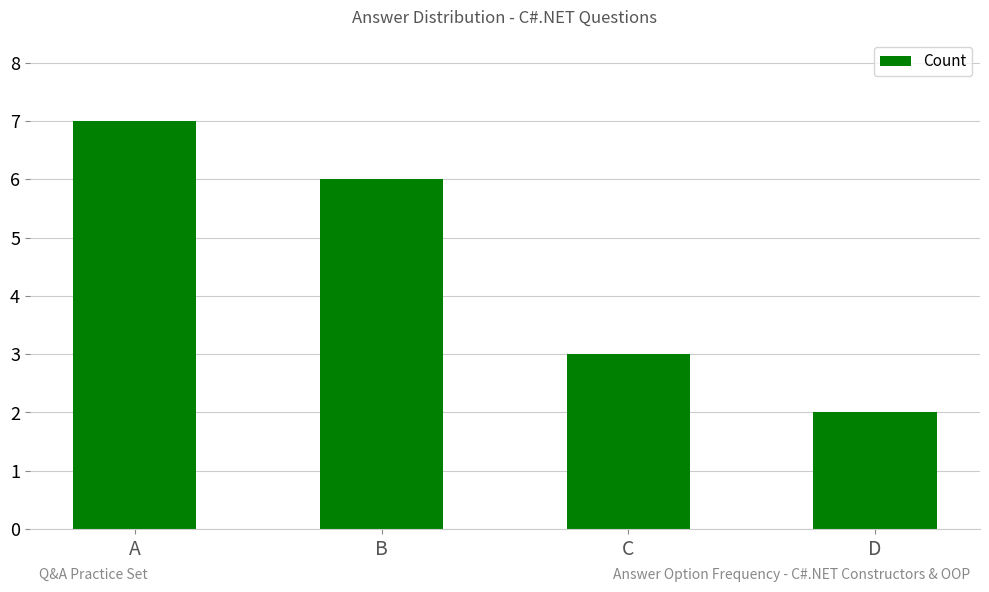

How many series are shown in this chart?

1